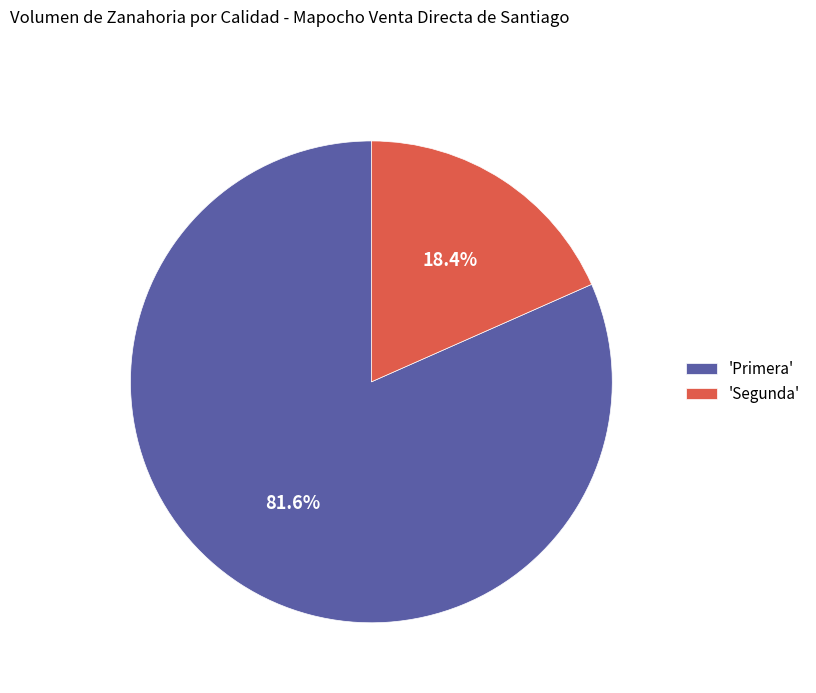

Do 'Segunda' and 'Primera' together represent more than half of the pie?

Yes